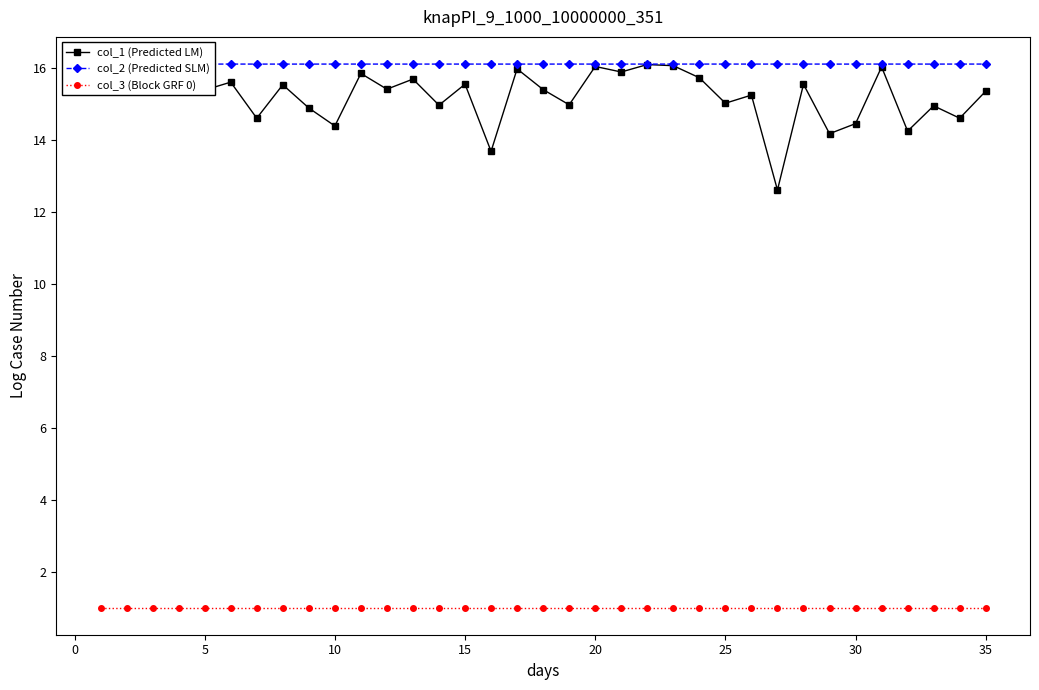

True or false: col_3 (Block GRF 0) and col_2 (Predicted SLM) intersect in this chart.

False